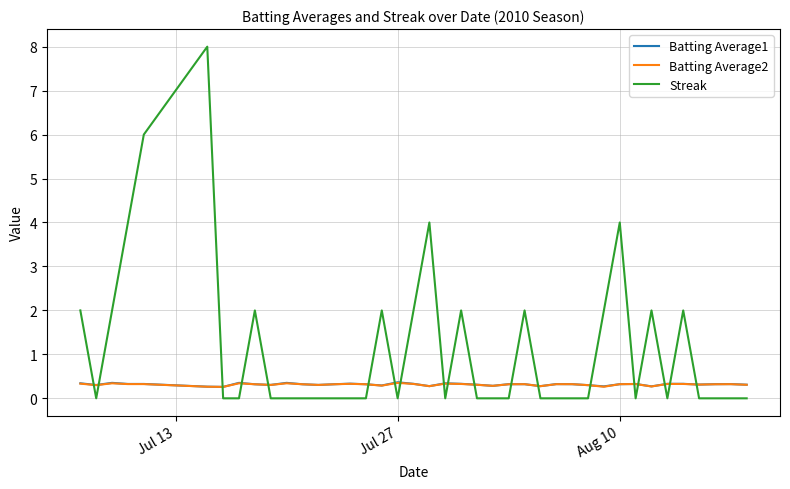

Which series has the largest range (max minus min)?

Streak